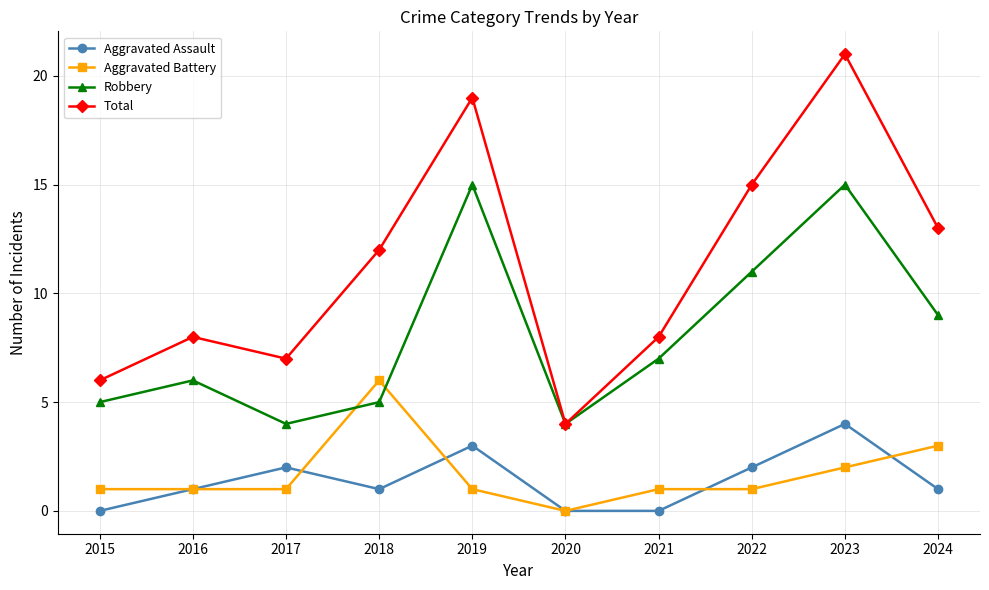

True or false: Total and Aggravated Assault cross at least once.

False